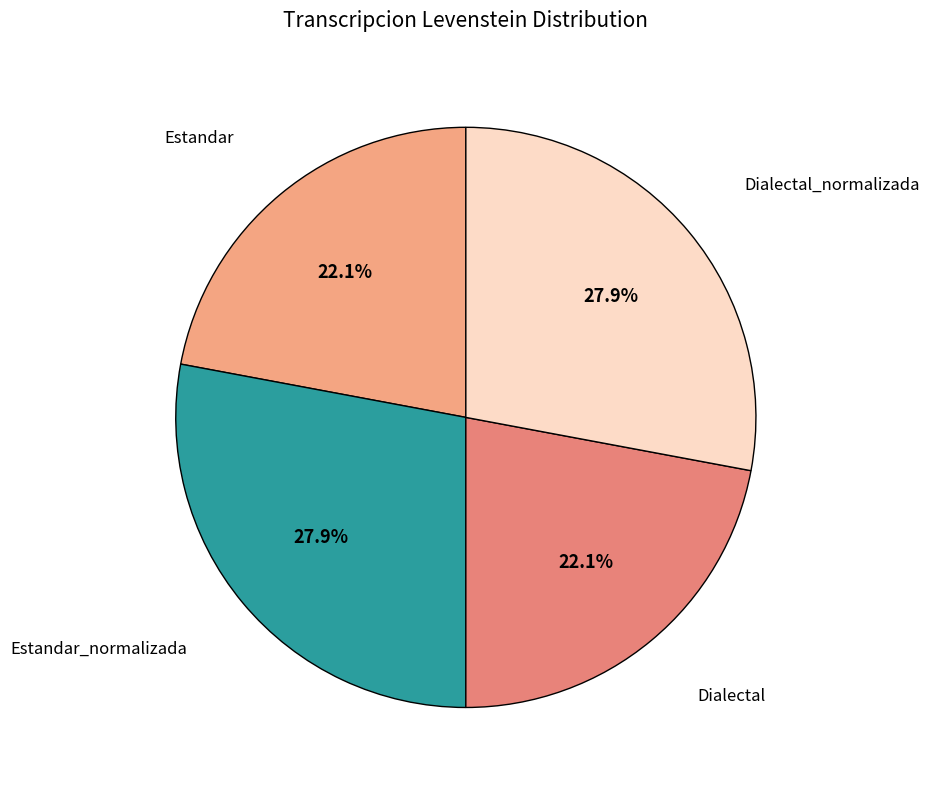

How many segments does this pie chart have?

4